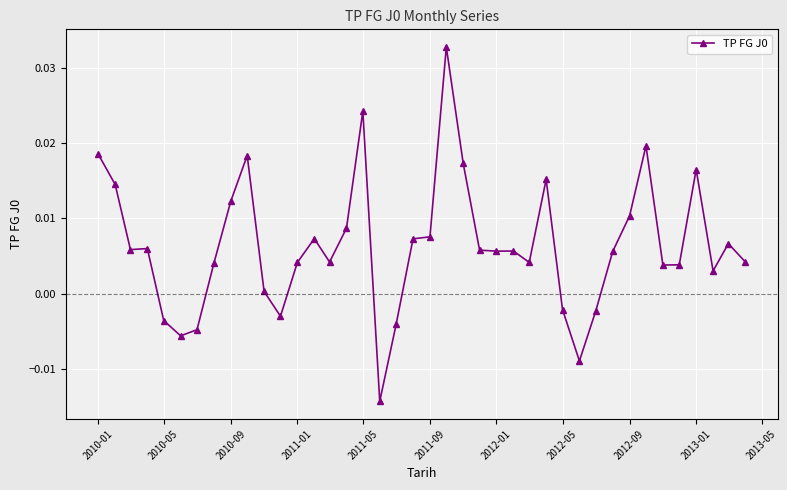

What is the sum of all values?

0.3